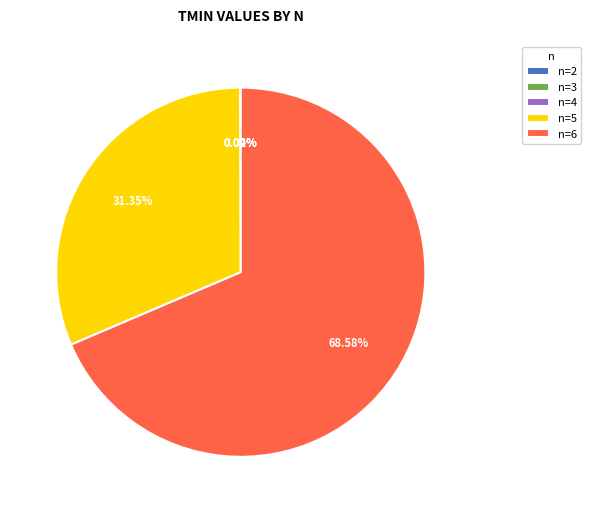

Is there any slice that represents more than half of the pie?

Yes